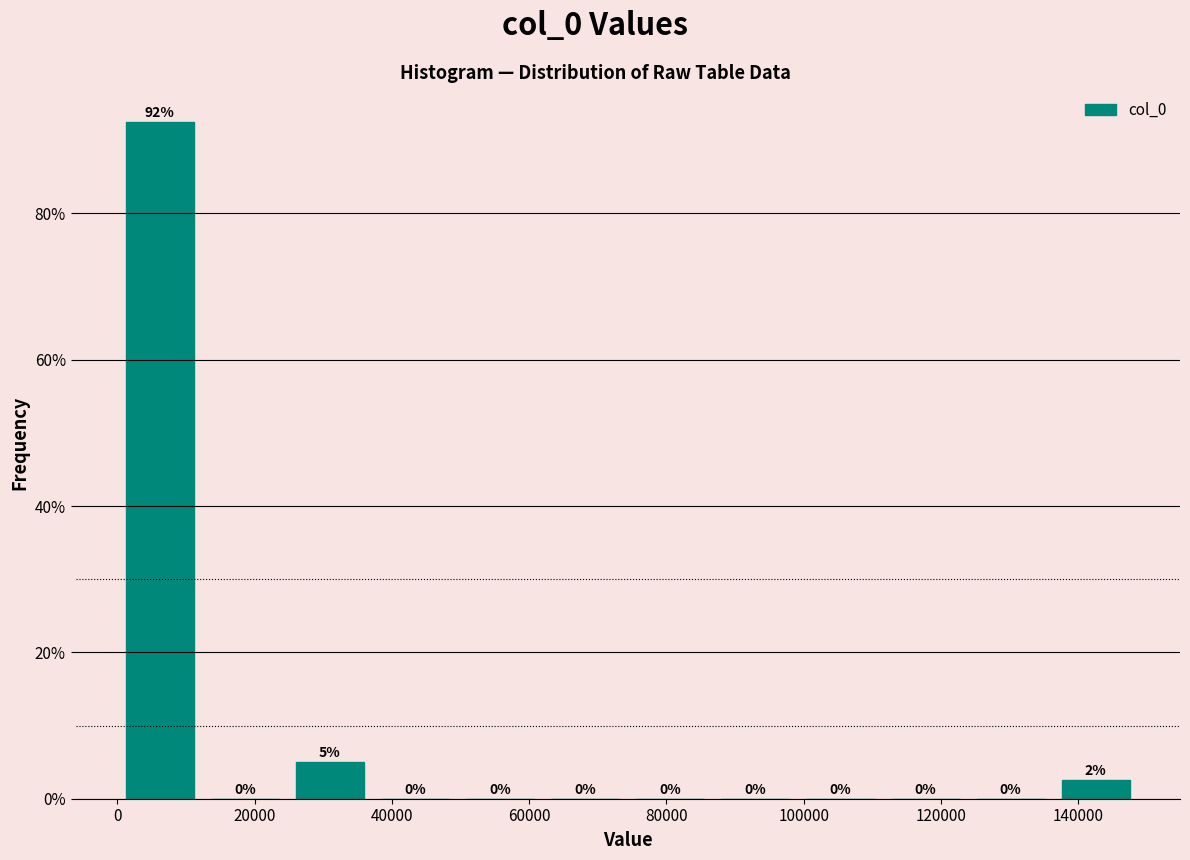

Over which range of the x-axis is the bar tallest?

0 to 12000